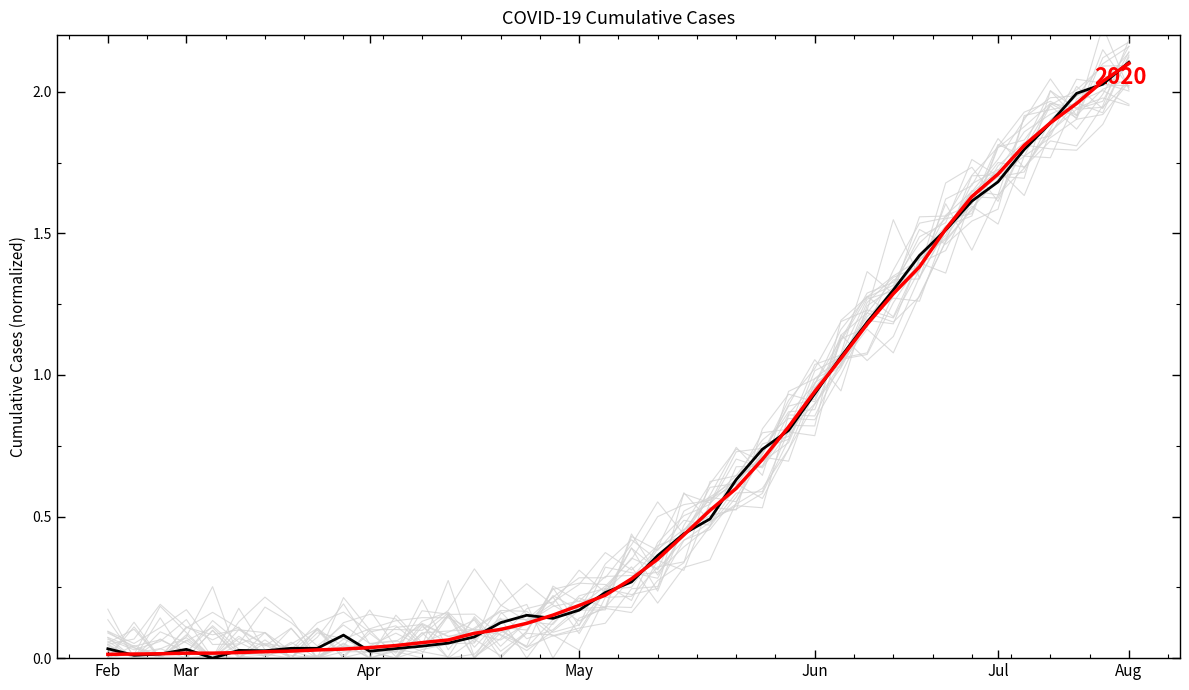

What is the difference between the maximum and minimum values?

2.1